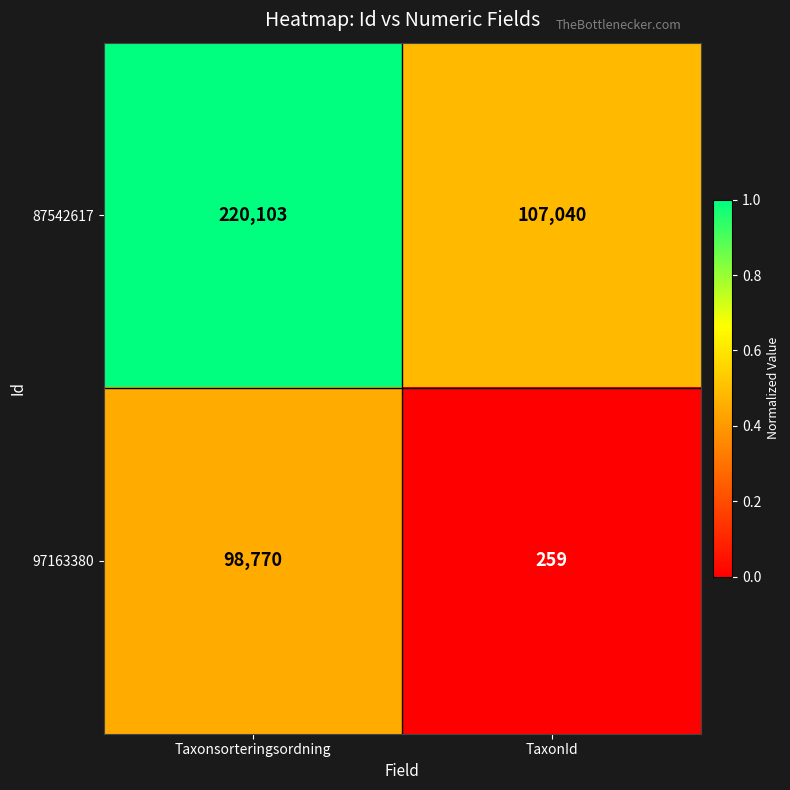

What is the average value of the 87542617 series?

163572